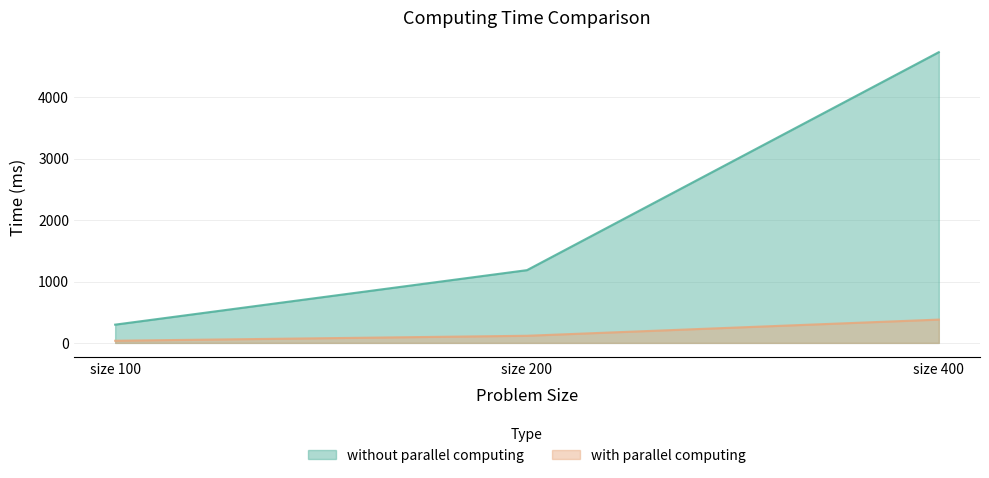

What is the value of the without parallel computing point at the 1st from the left?

297.4